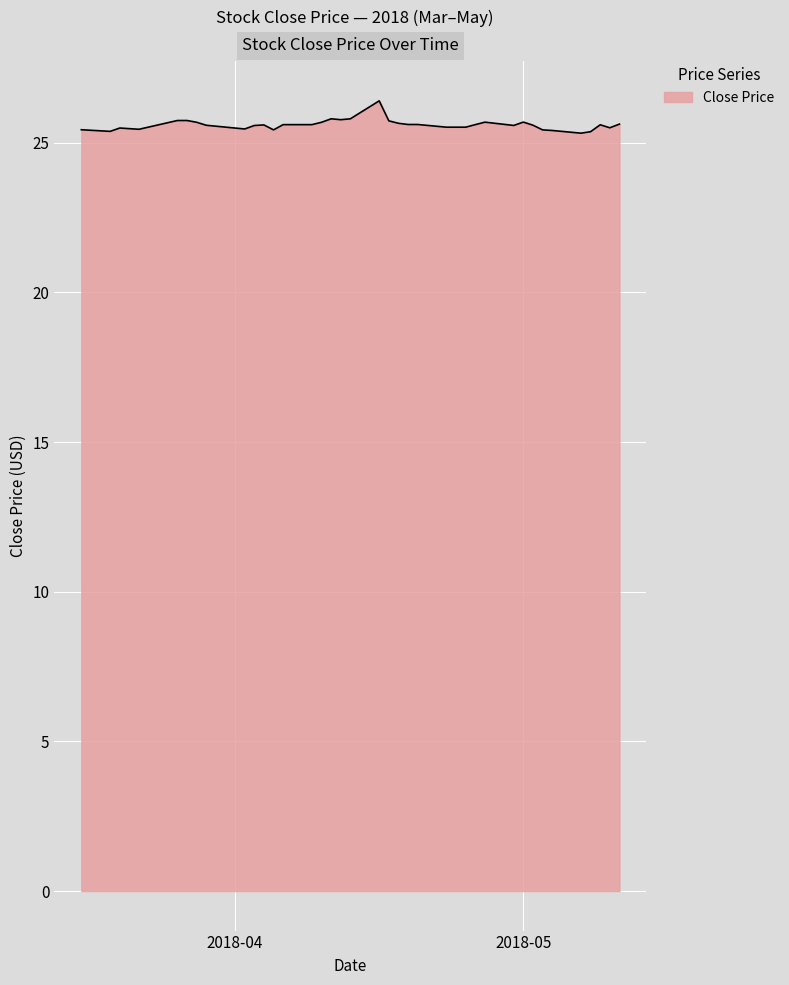

What is the difference between the maximum and minimum values?

1.1